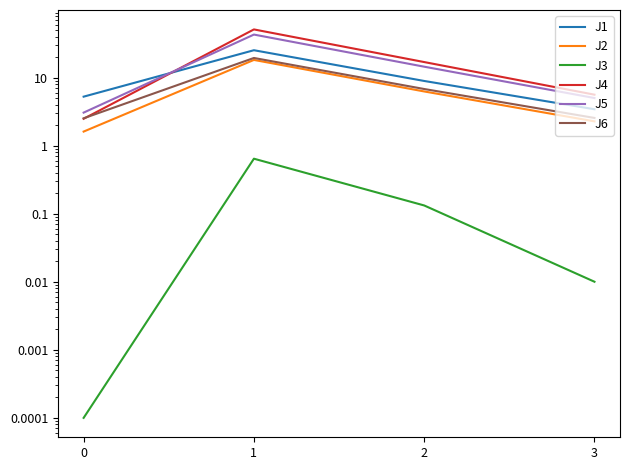

How many times do J4 and J6 cross each other?

1